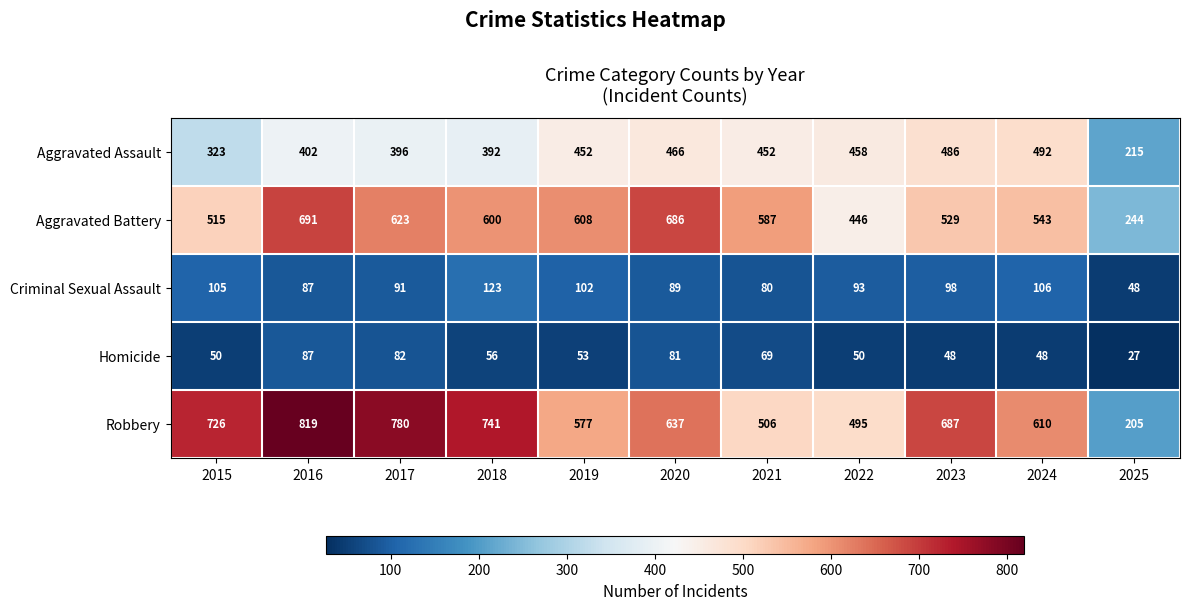

True or false: Robbery has a value of 325 at 2019.

False